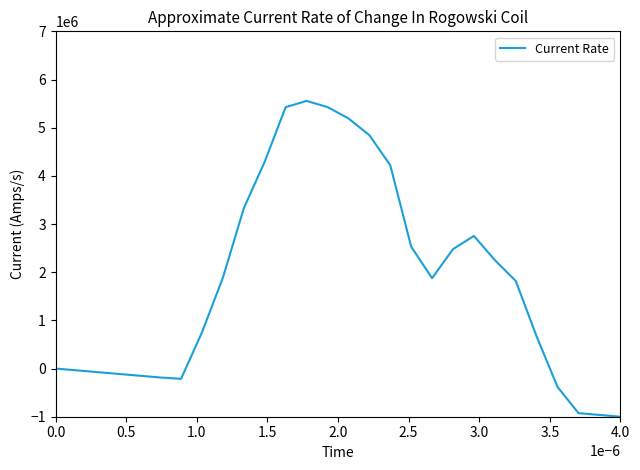

What is the smallest value displayed?

-1000000.0